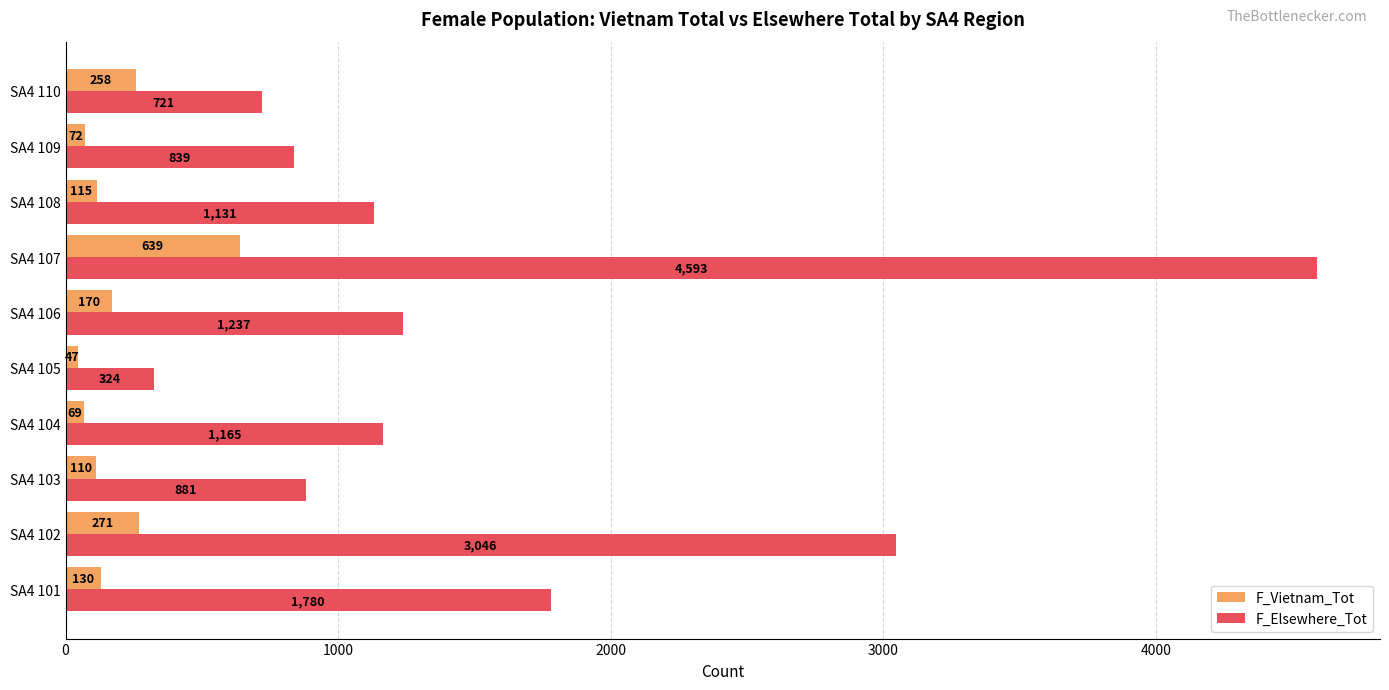

At which category is the sum across all series the highest?

SA4 107